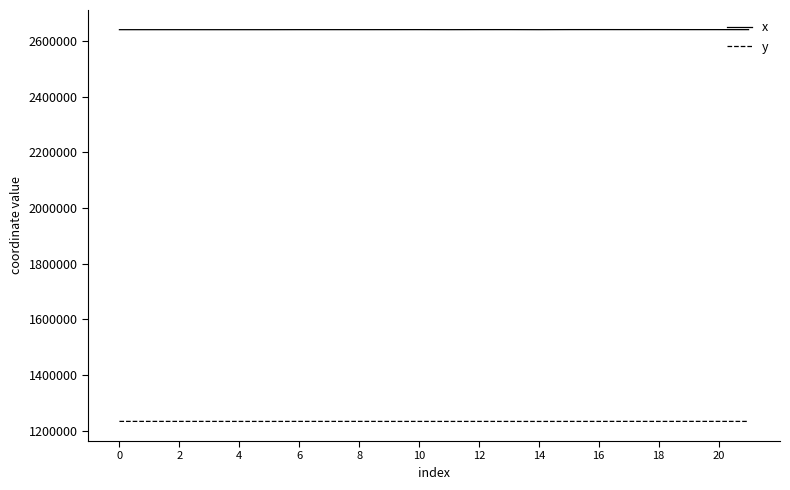

True or false: x and y intersect in this chart.

False